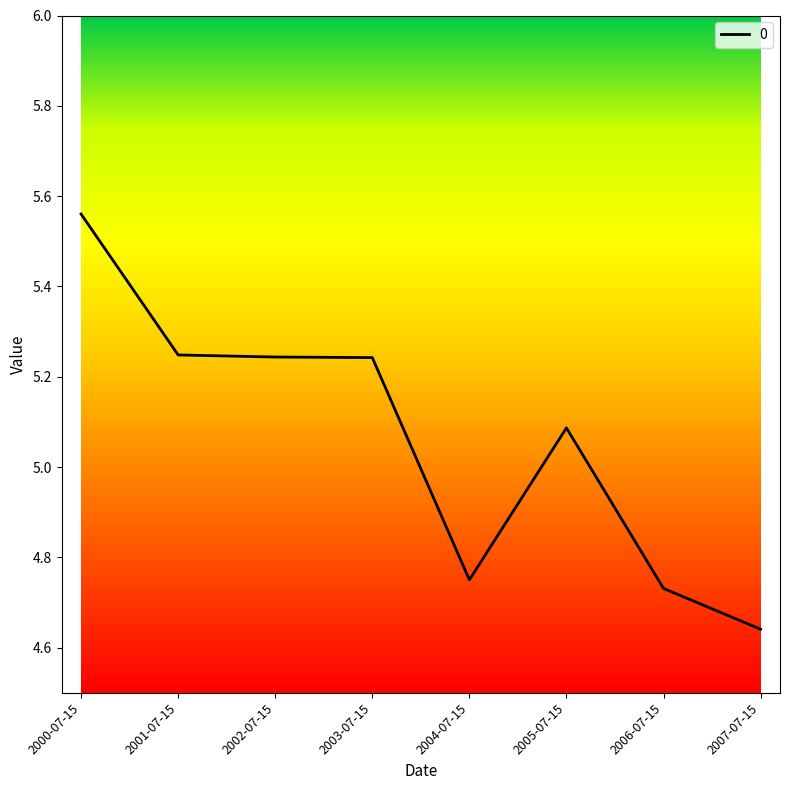

Which category has the lowest value across all series?

2007-07-15